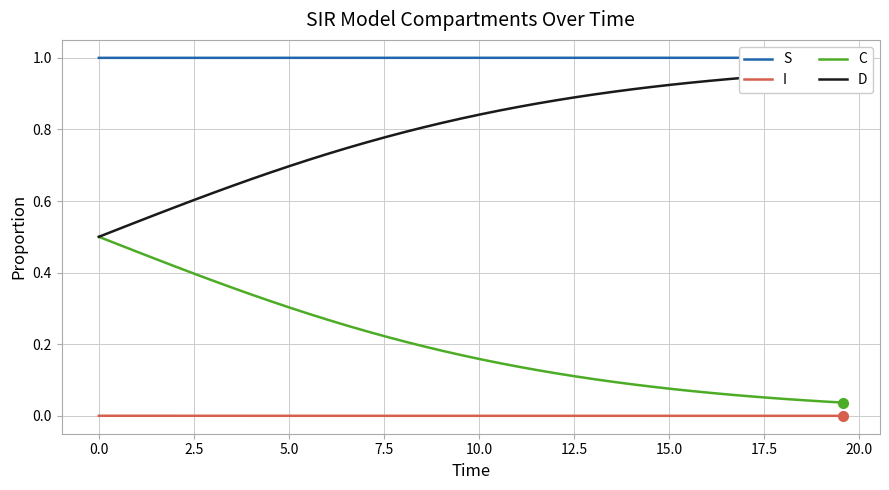

Which series has the largest range (max minus min)?

C